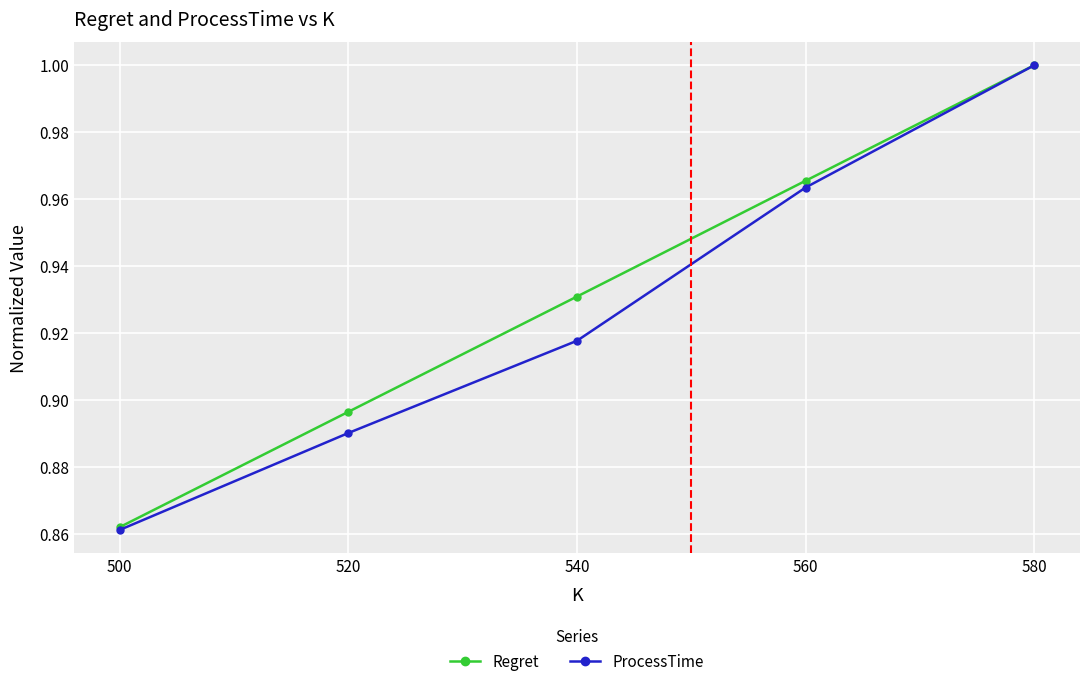

Which series changed the most between 500 and 560?

Regret